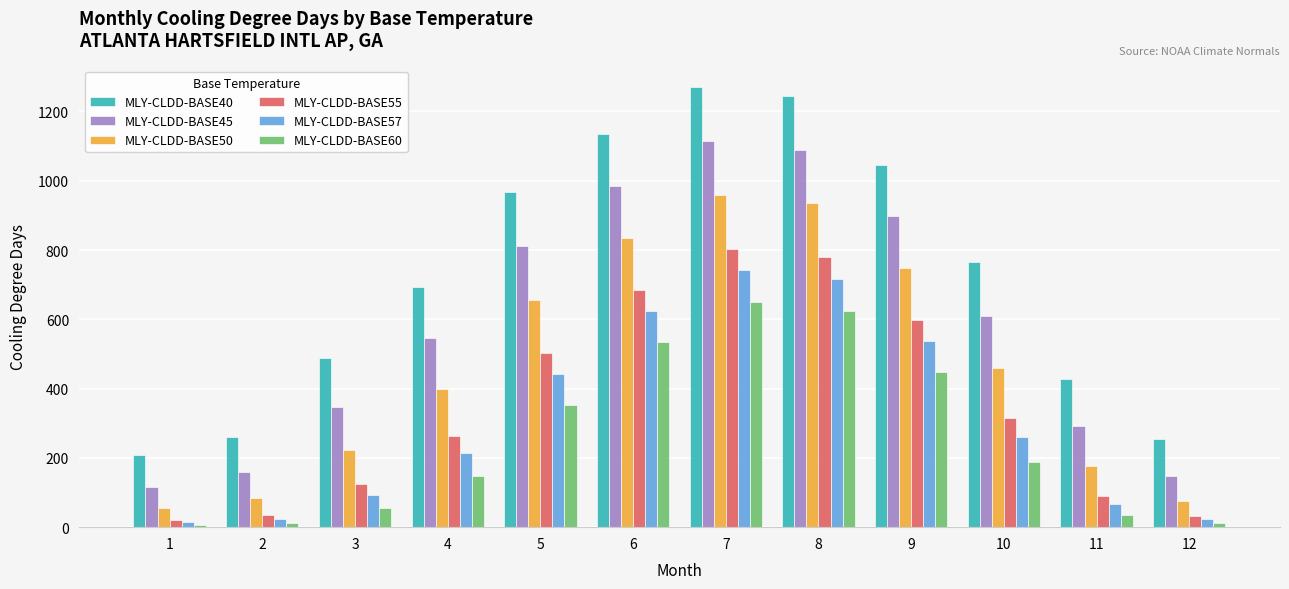

True or false: MLY-CLDD-BASE60 has a value of 11.2 at 12.

True